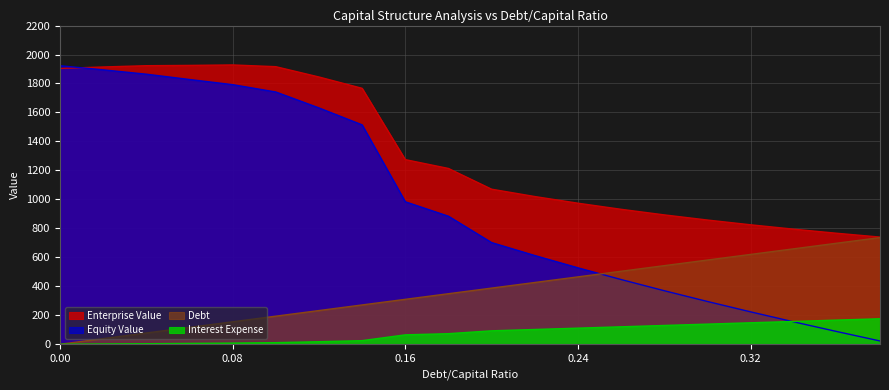

True or false: Equity Value has more than 1 interior local peaks.

False